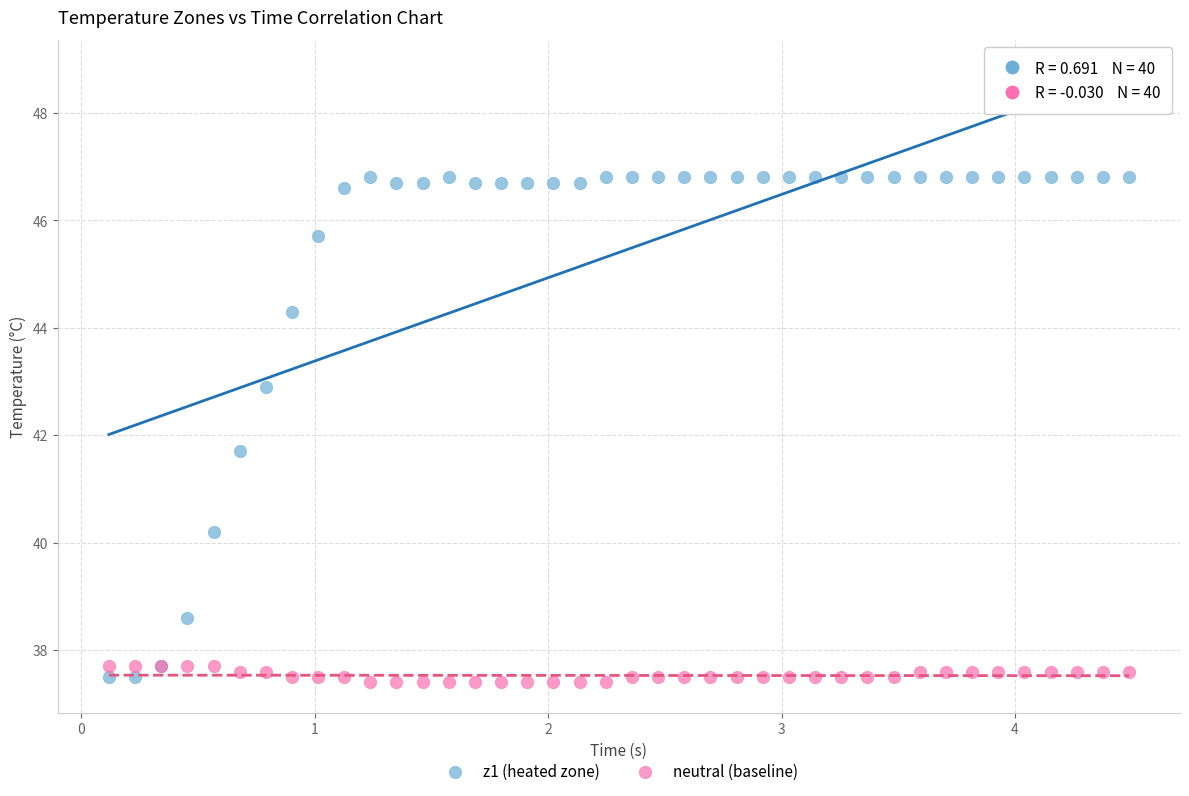

Across all series, what Y value is closest to 42?

41.7